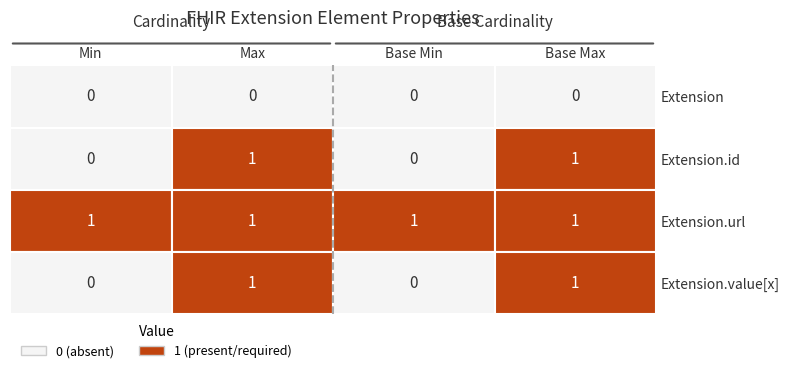

Which category has the highest value in the Extension.id series?

Max